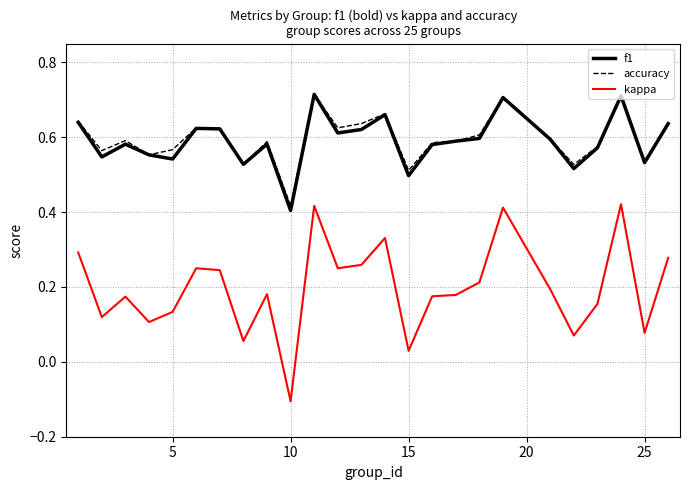

Which series has the largest range (max minus min)?

kappa